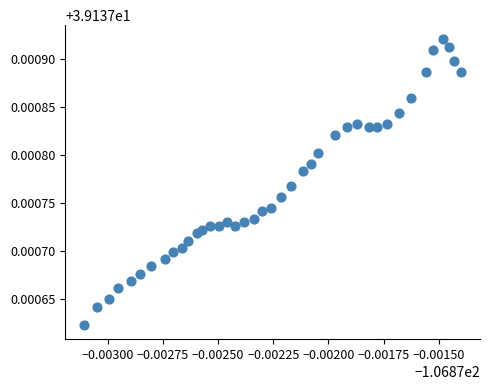

How many points are shown in the scatter plot?

40